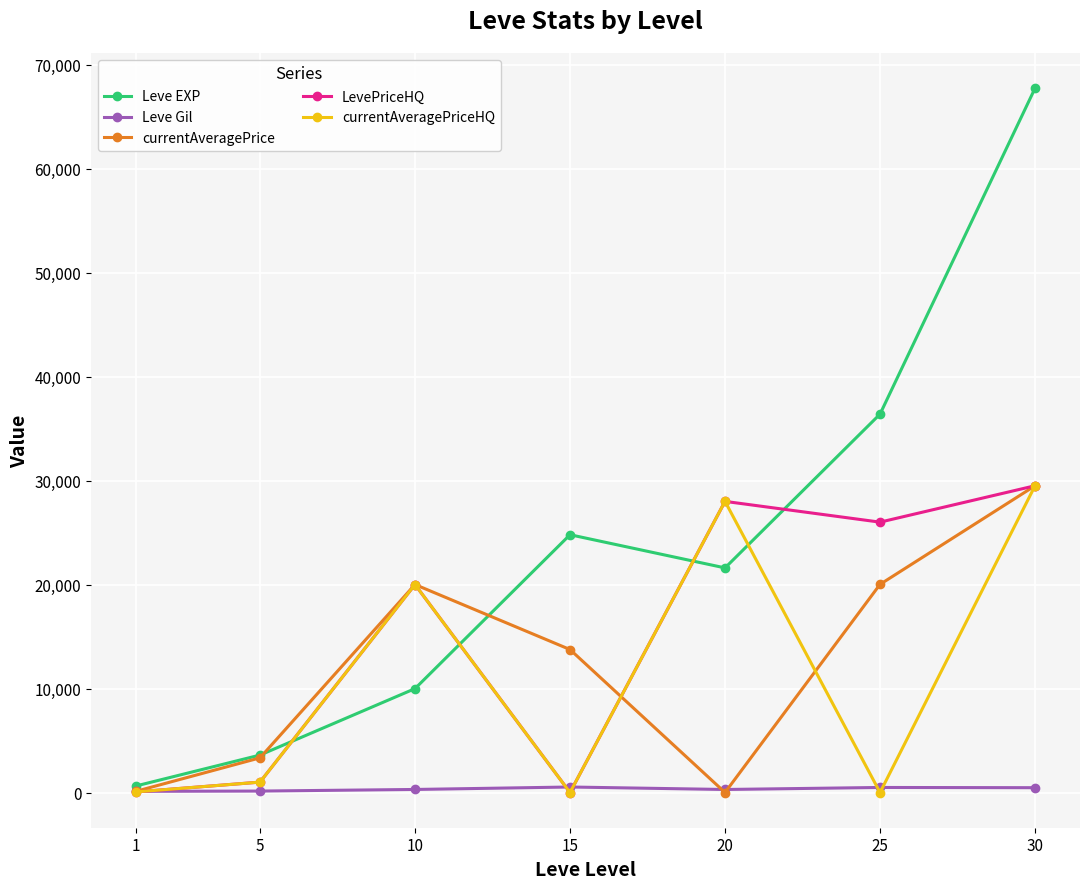

What is the difference between the maximum and second lowest values in the Leve EXP series?

64130